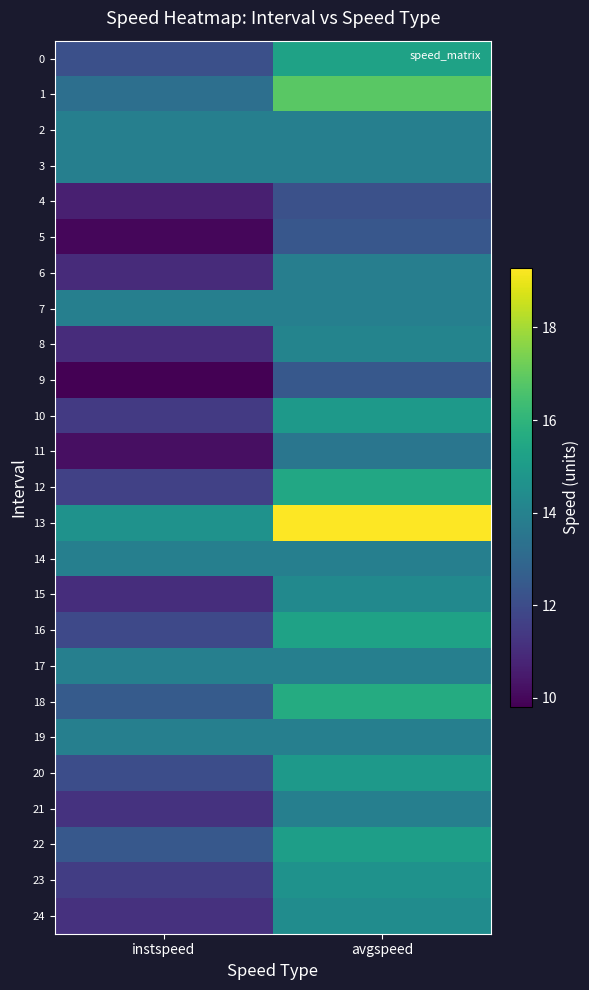

Which series changed the most between instspeed and avgspeed?

13